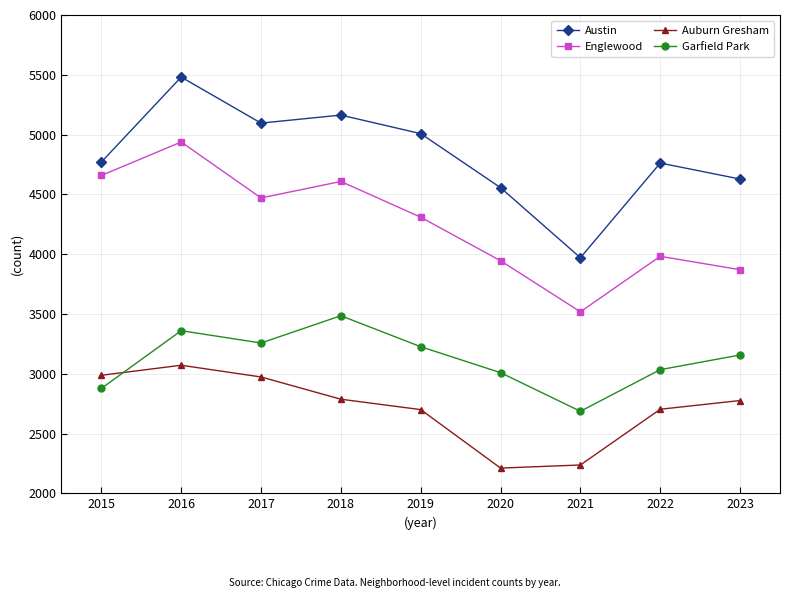

Rank the series at 2018 from lowest to highest value.

Auburn Gresham, Garfield Park, Englewood, Austin